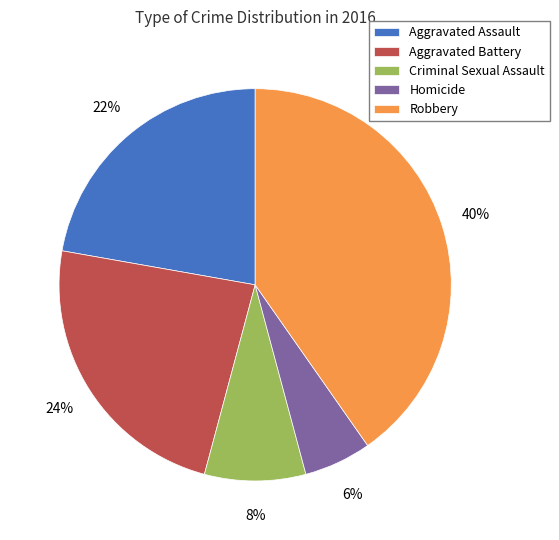

To the nearest percent, what is the average slice percentage?

20%